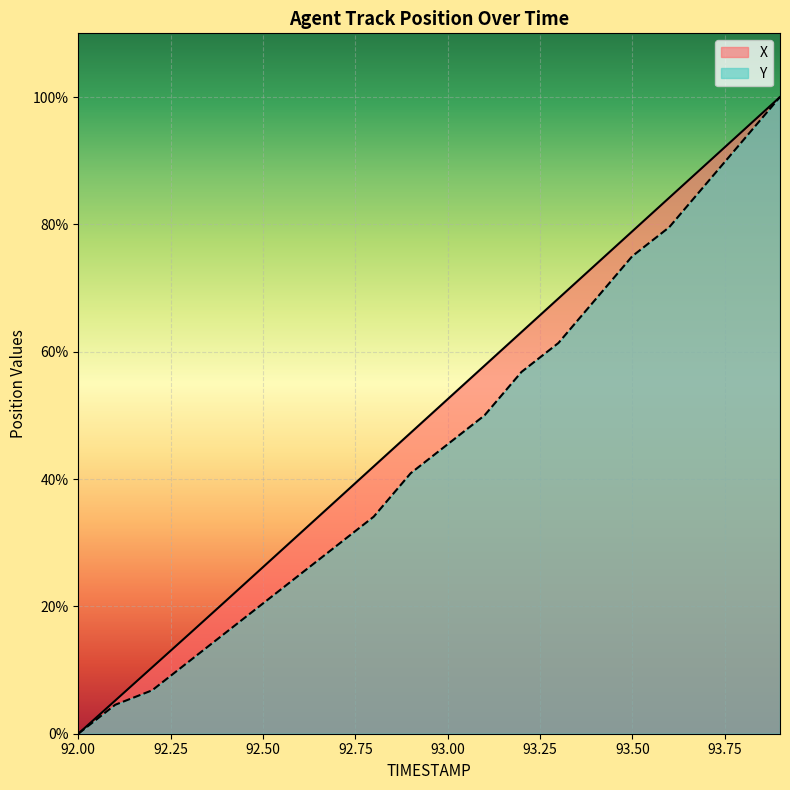

At which label does X first exceed 52?

93.00